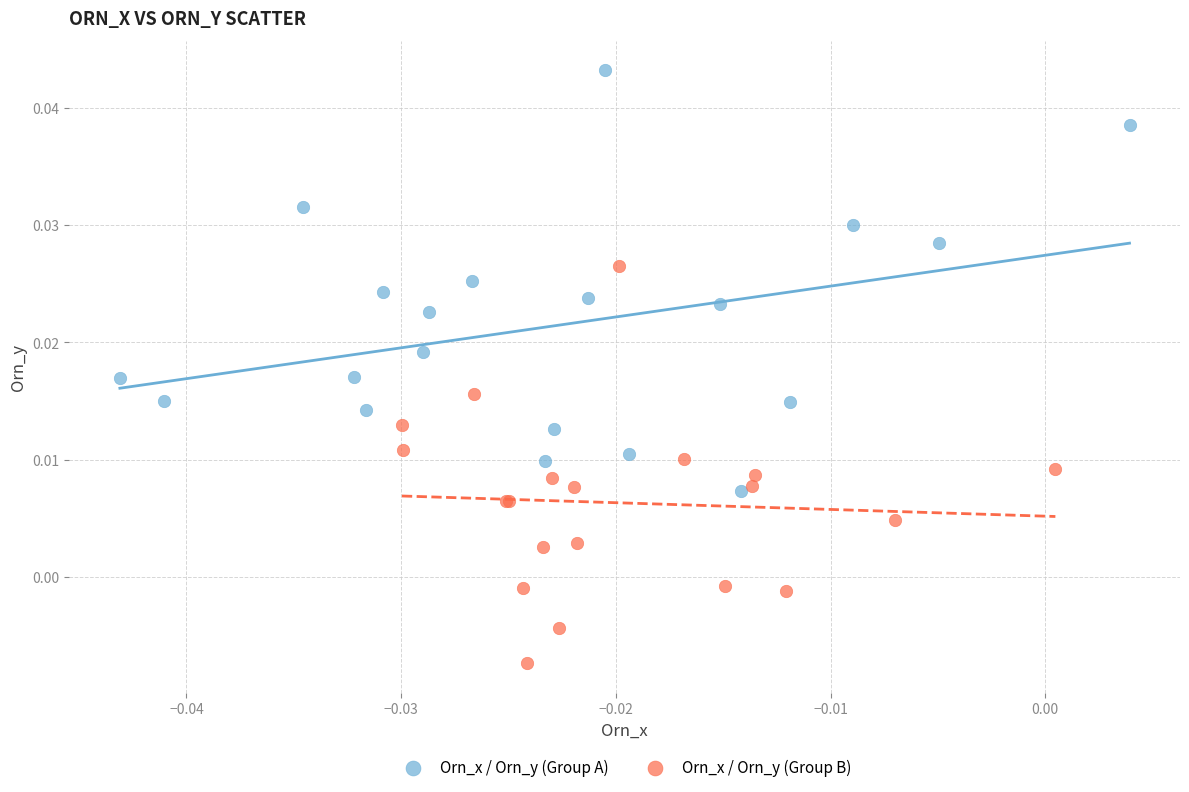

Which series reaches the maximum Y coordinate?

Orn_x / Orn_y (Group A)